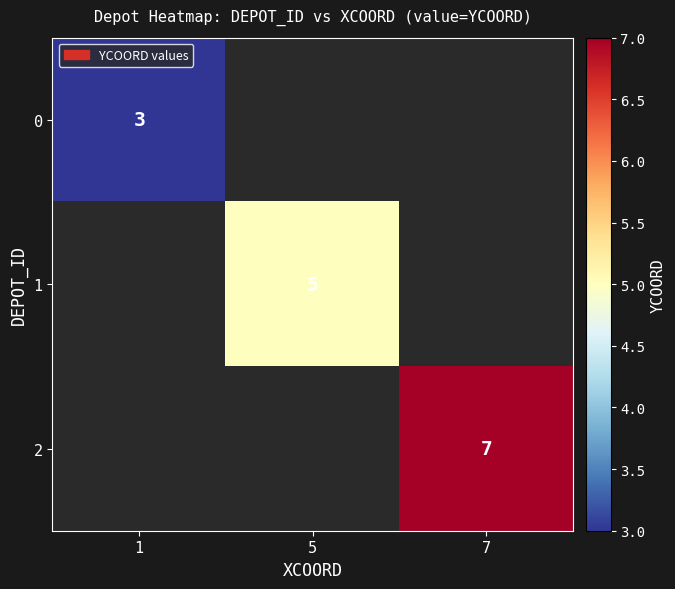

Which has a higher value, 5 or 7?

7